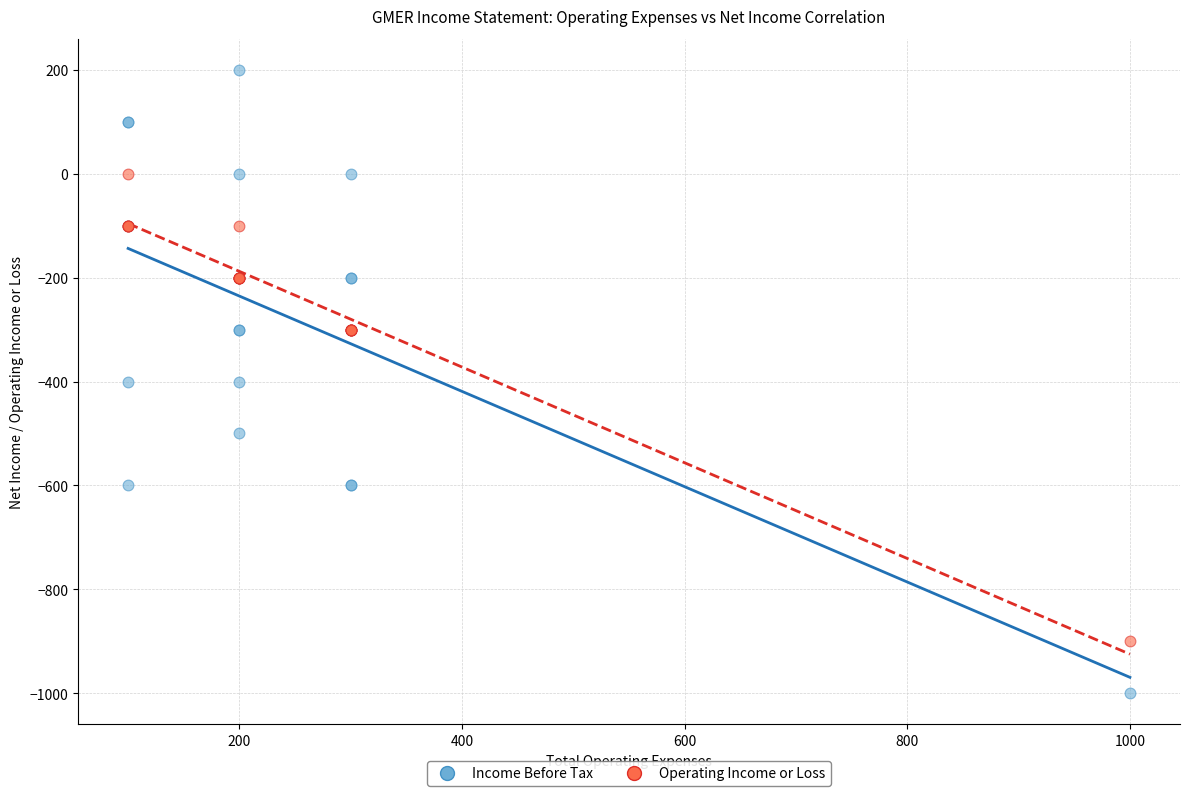

Which series contains the lowest Y value?

Income Before Tax